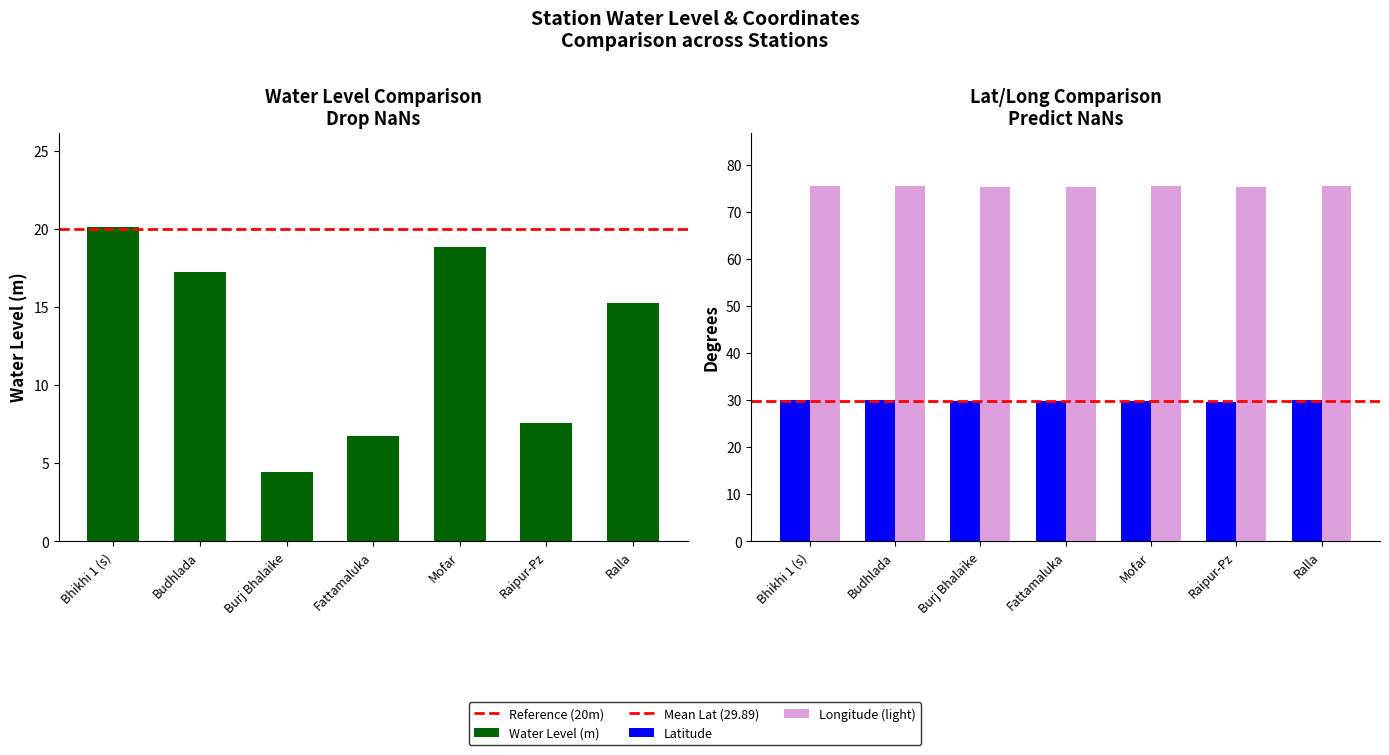

Which series has the widest spread of values?

Water Level (m)